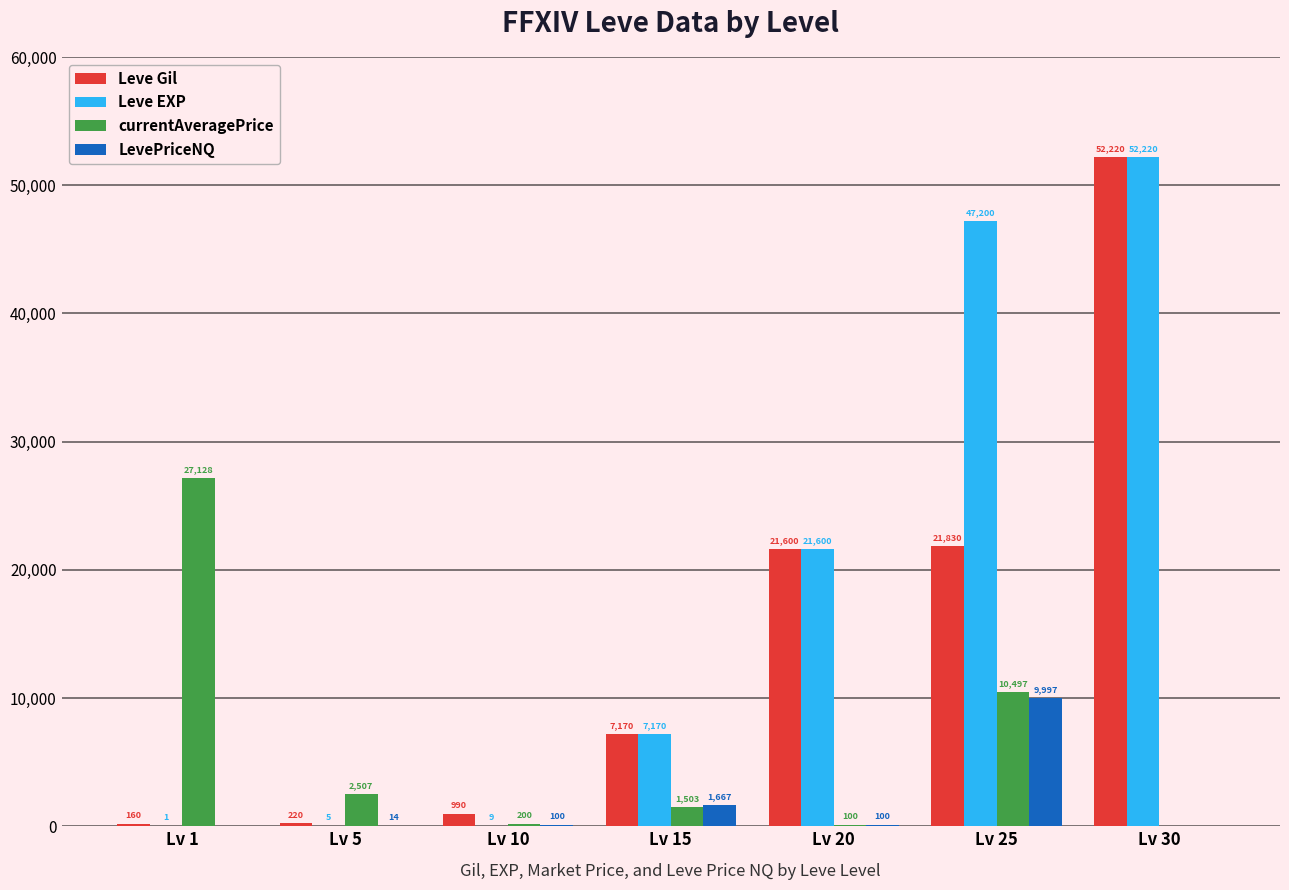

Which series has the largest total across all categories?

Leve EXP